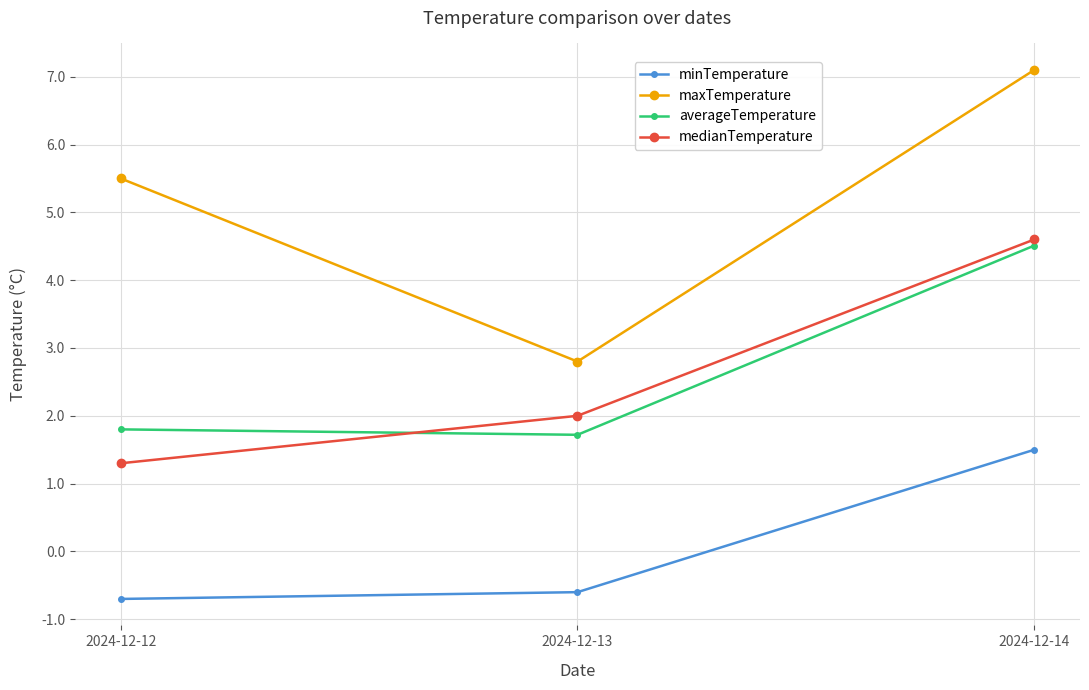

True or false: averageTemperature has a value of 6.4 at 2024-12-14.

False